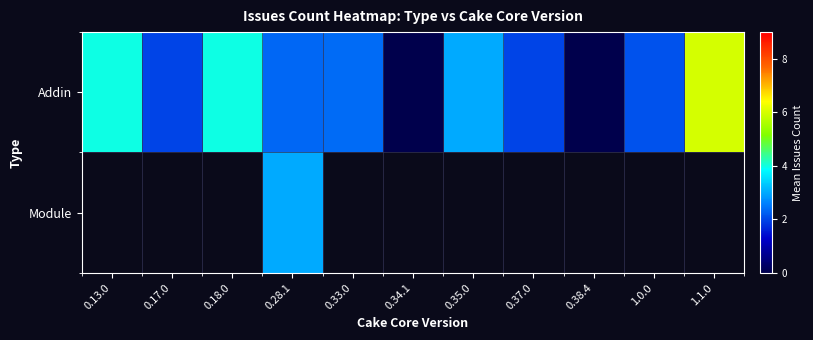

What is the approximate value of Addin at 0.33.0?

2.4